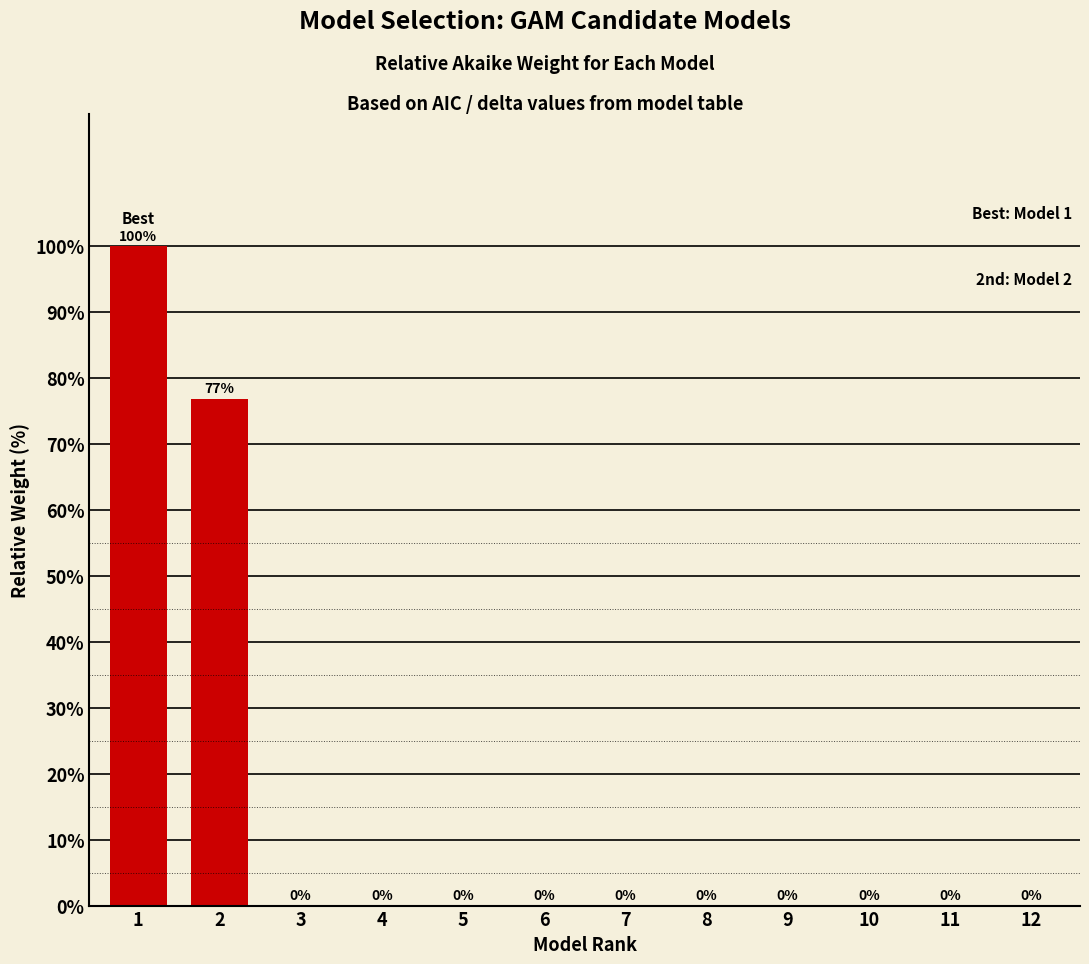

What is the average value?

14.7